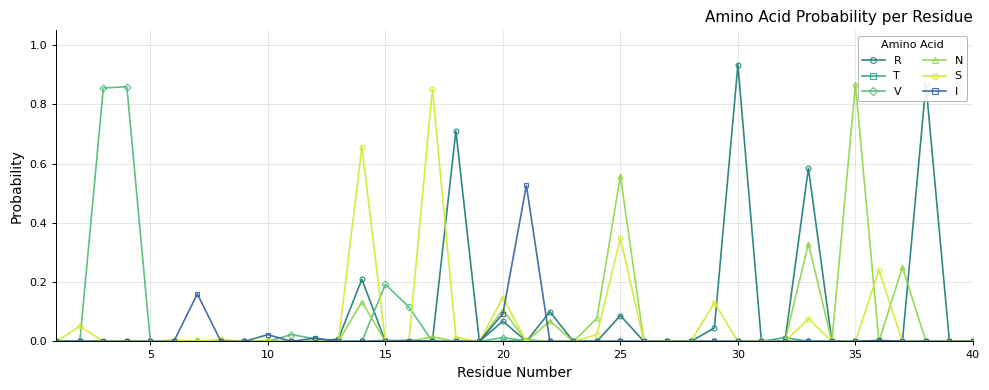

Which series has the largest range (max minus min)?

R